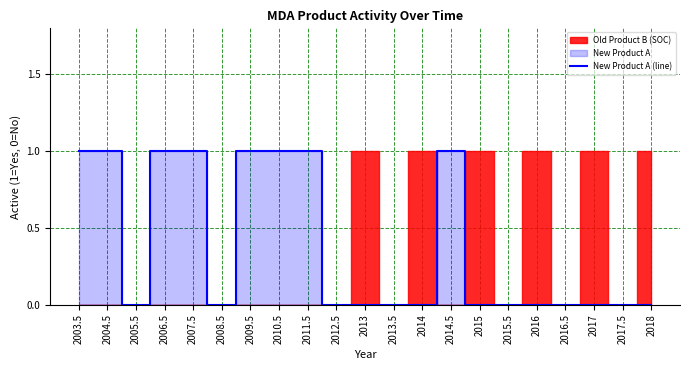

What position from the right is 2003.5?

21